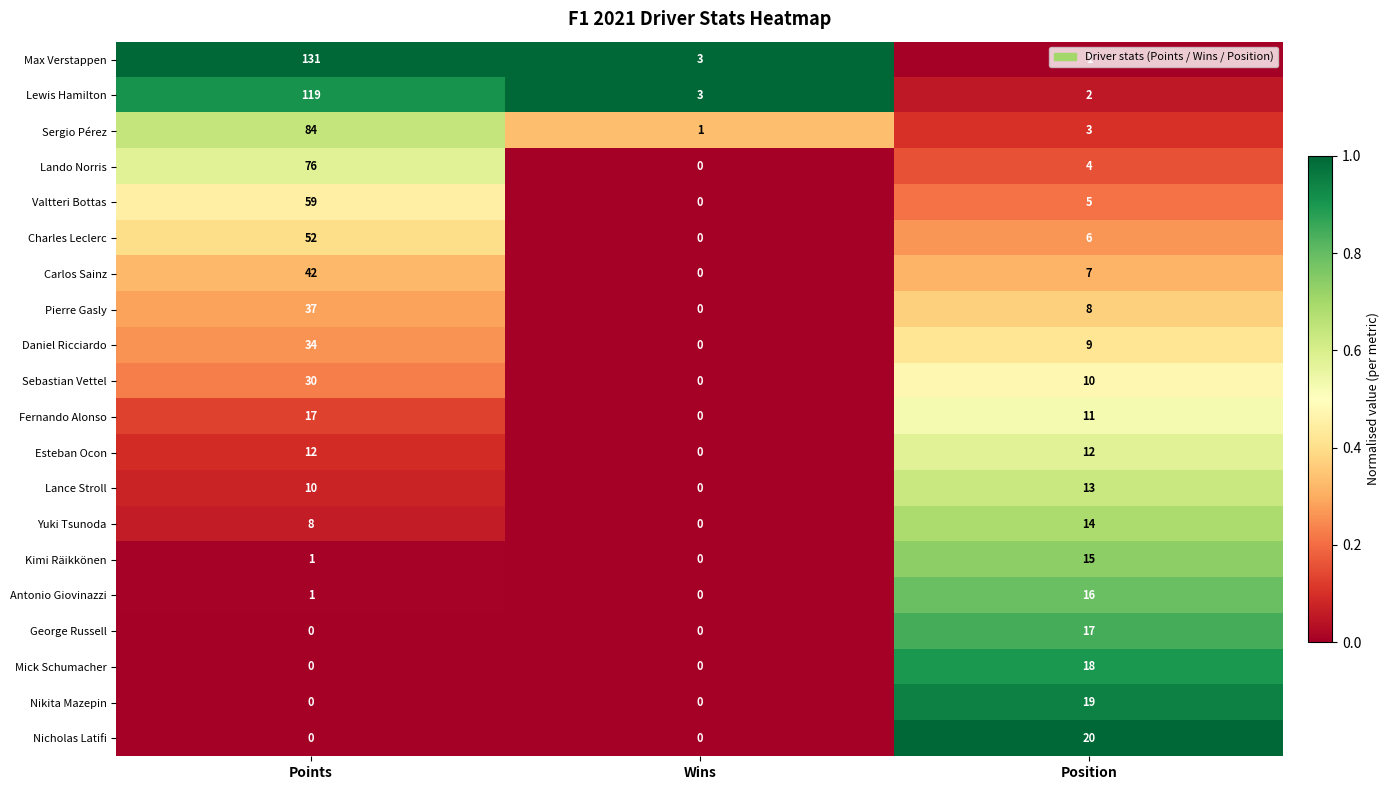

Which series changed the most between Wins and Position?

Nicholas Latifi